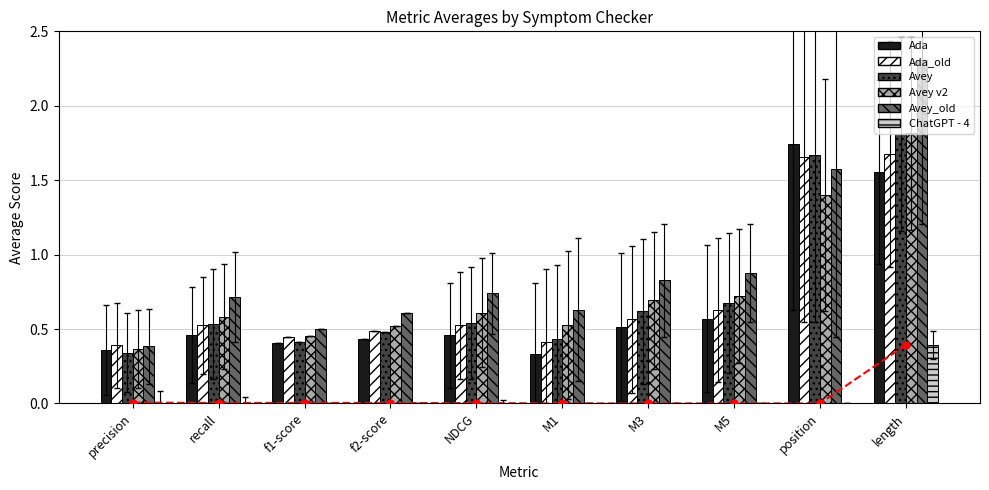

Which series changed the most between M5 and position?

Ada